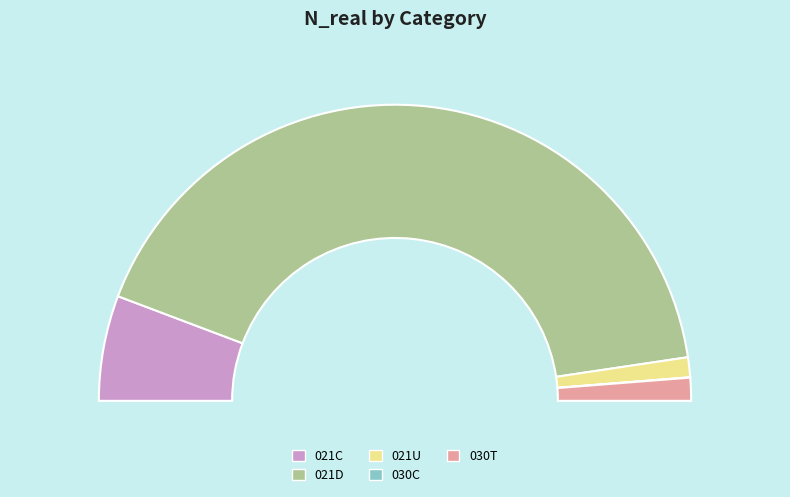

Does 030C represent more than half of the total?

No